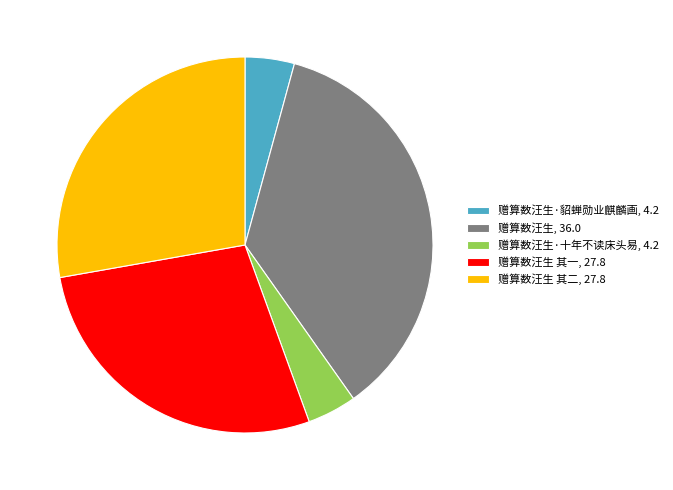

Approximately how many times larger is the value at 赠算数汪生·十年不读床头易, 4.2 compared to 赠算数汪生·貂蝉勋业麒麟画, 4.2?

1.0